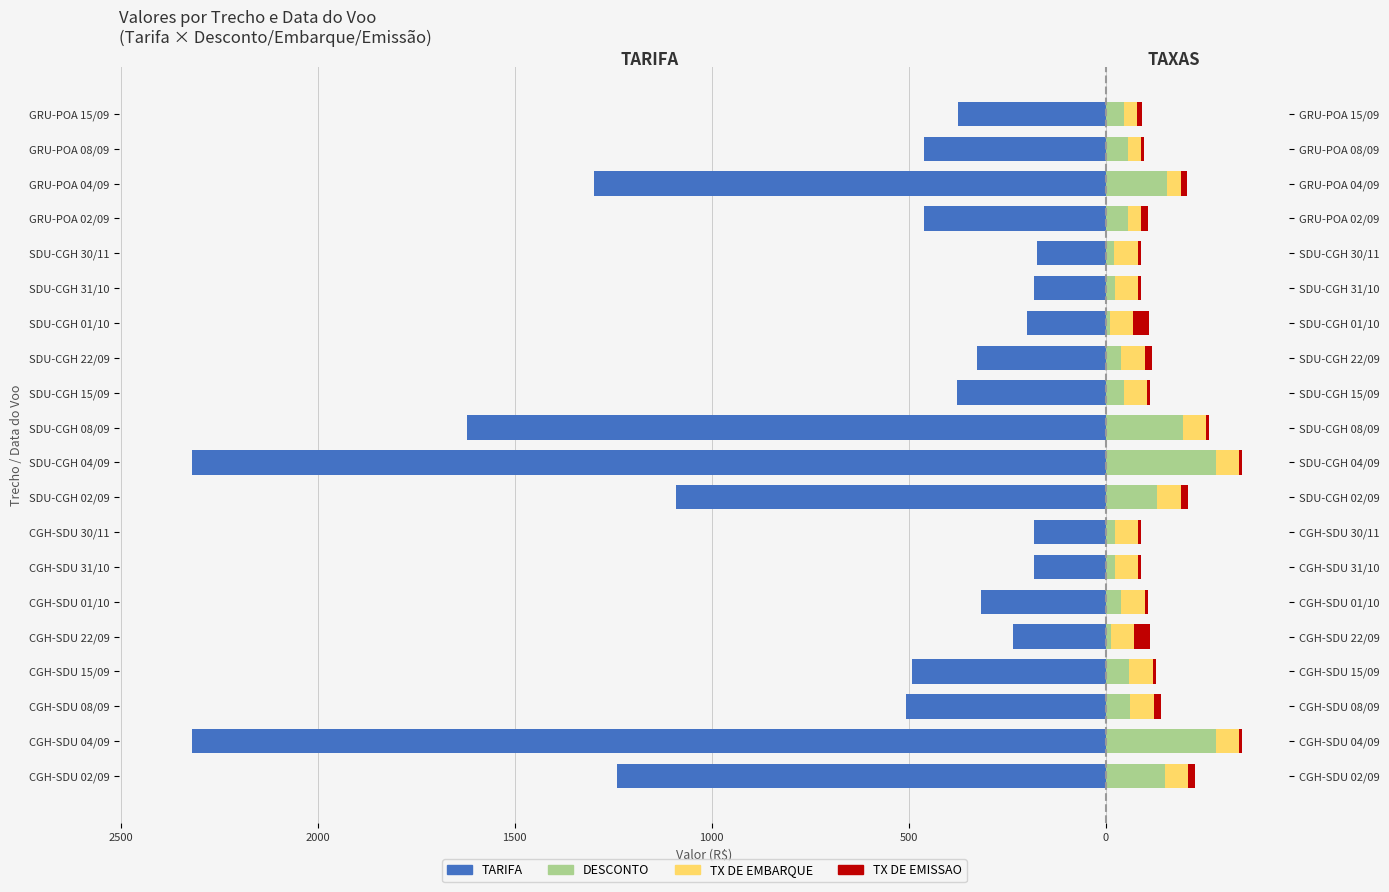

What is the value of the TX DE EMISSAO bar at the 1st from the left?

17.5